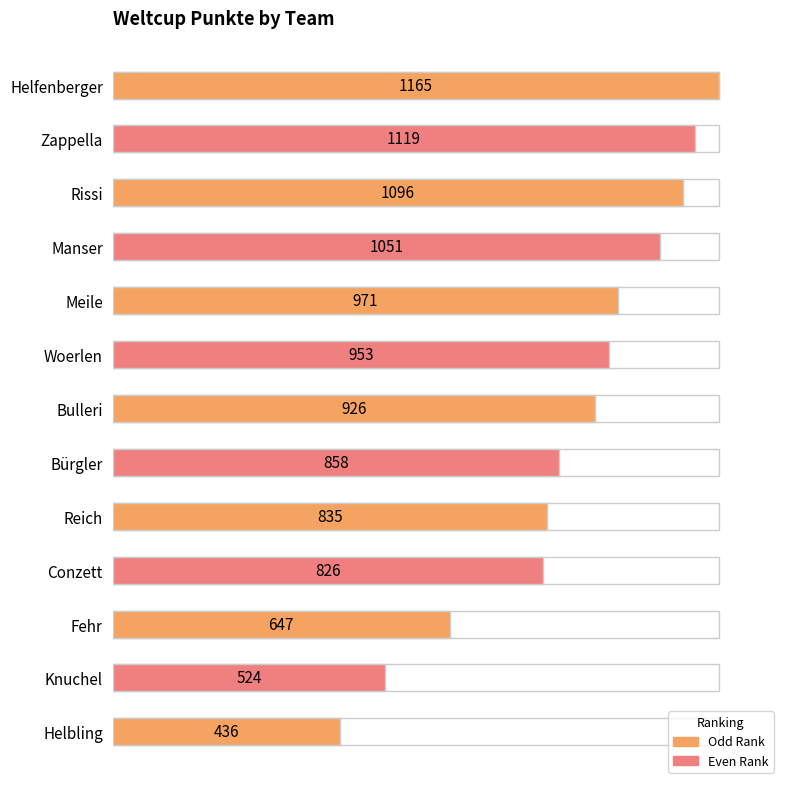

What is the sum of all values?

11407